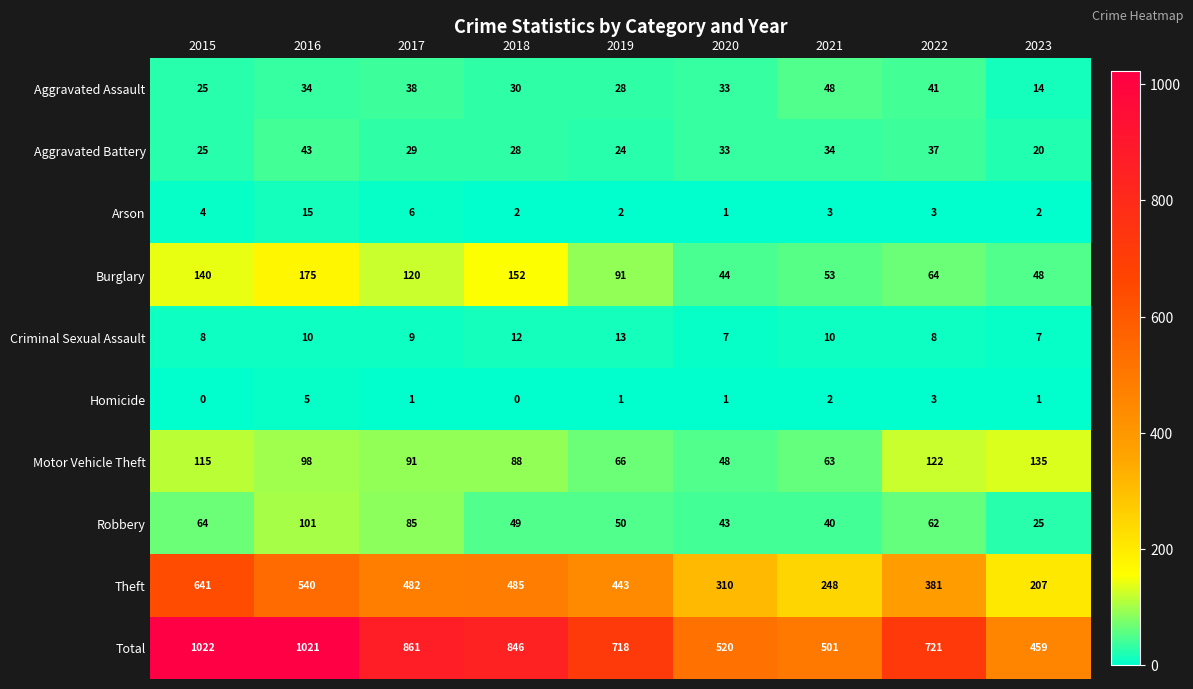

What is the spread (max minus min) of values at 2018?

846